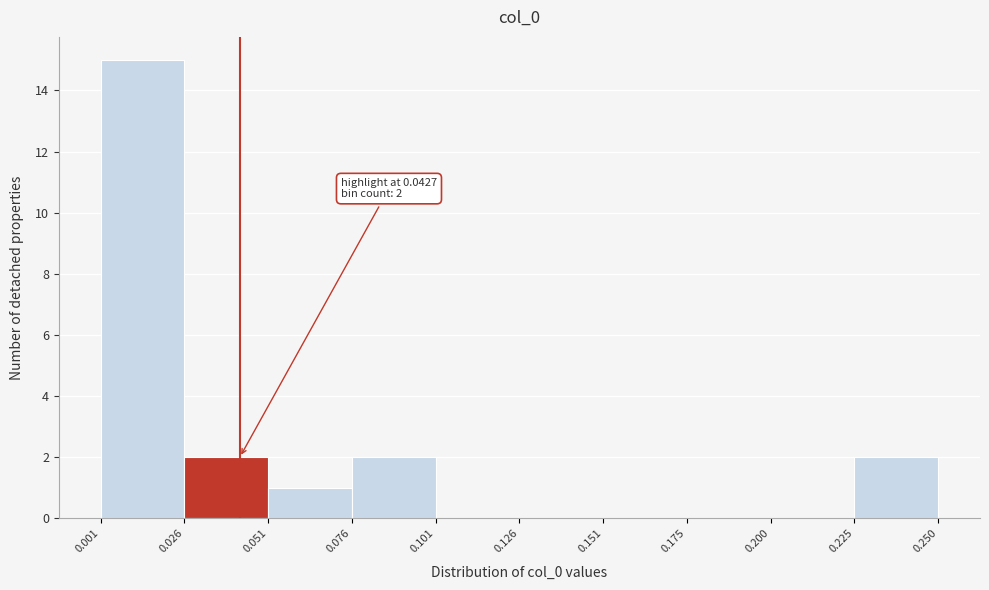

Which range on the x-axis has the tallest bar?

0.001 to 0.026